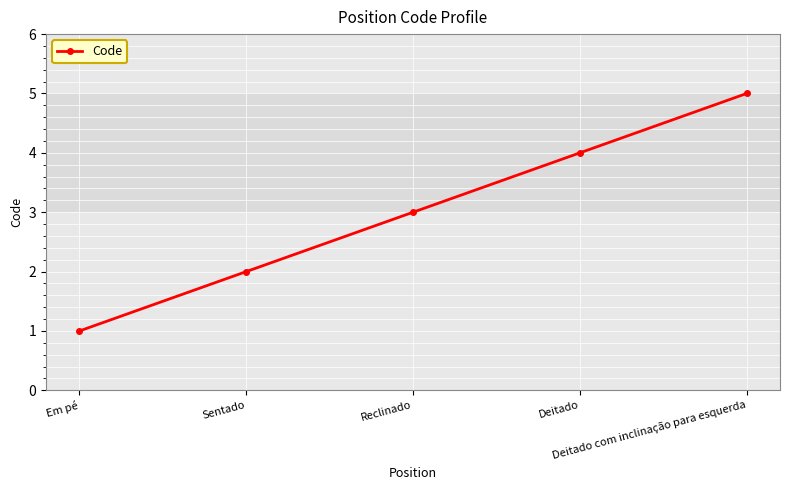

What is the label of the 1st point from the left?

Em pé